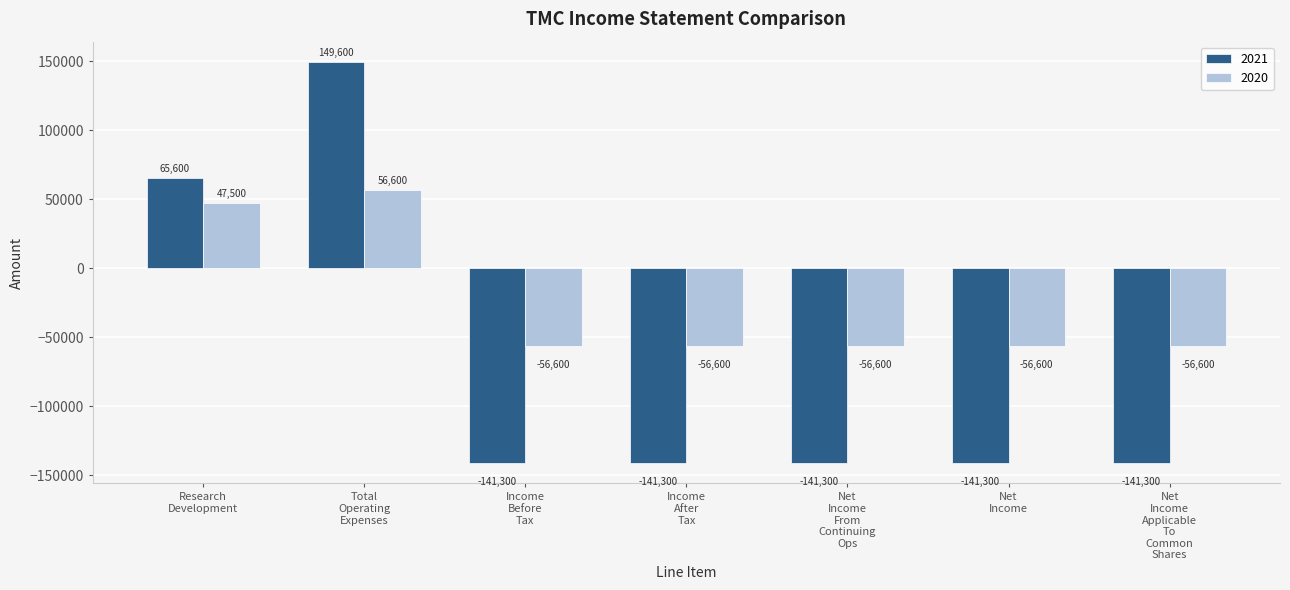

List the series in order of their peak value, highest first.

2021, 2020